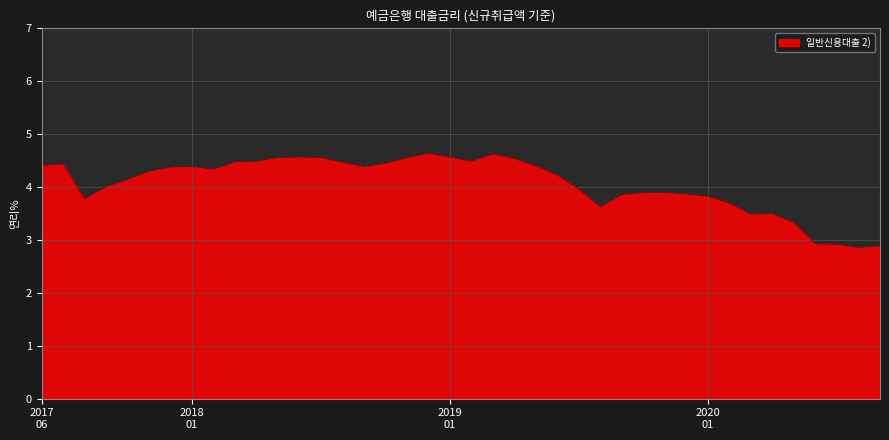

What is the minimum value shown in the chart?

2.9